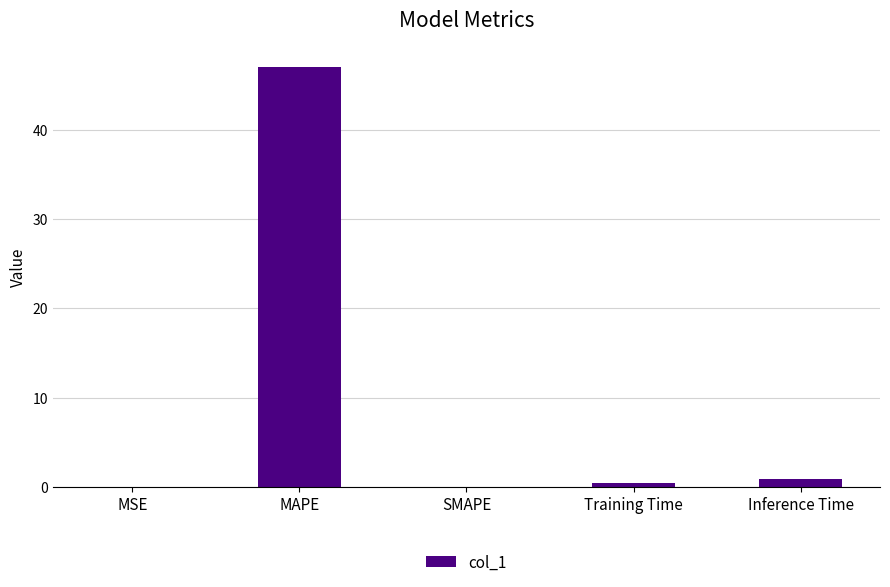

What is the greatest value displayed?

47.0